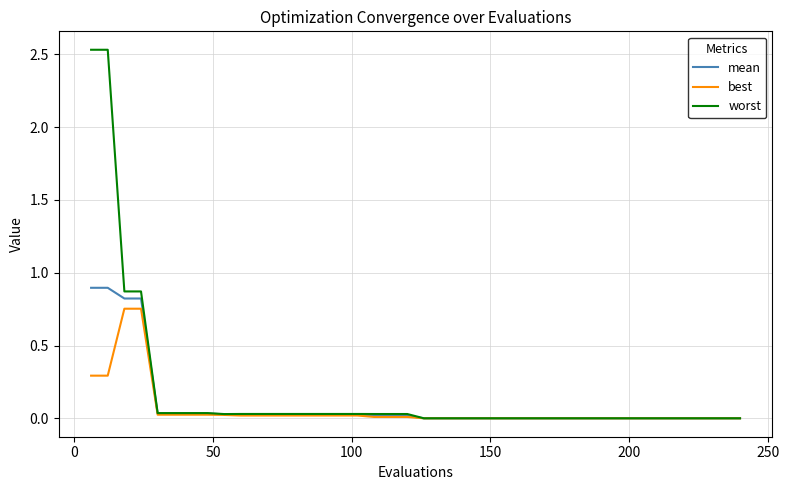

Which series has the widest spread of values?

worst